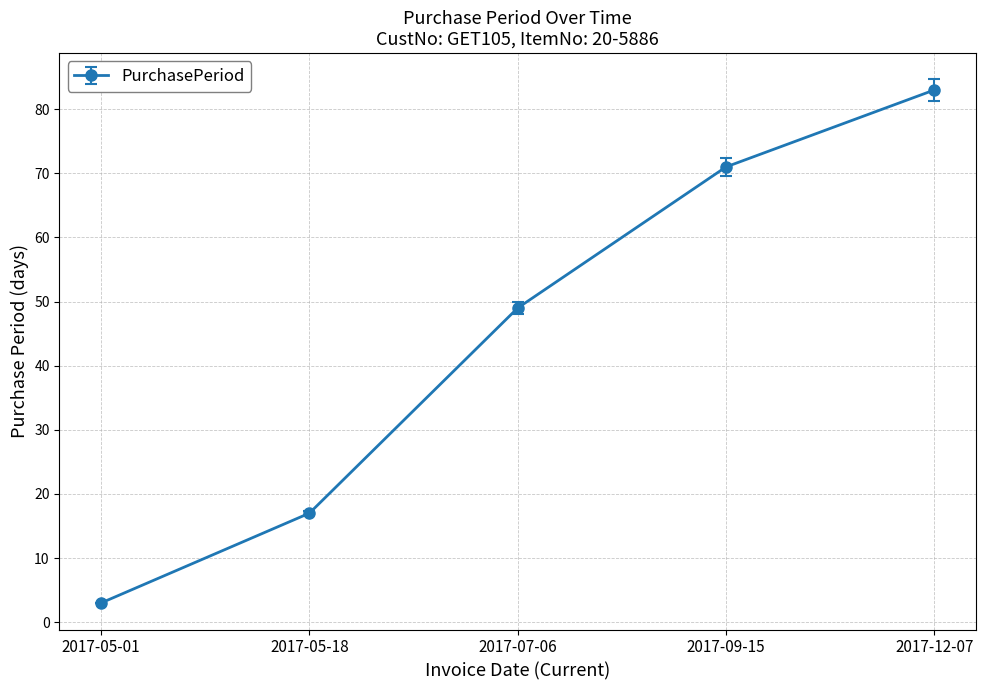

How many categories are shown in the chart?

5